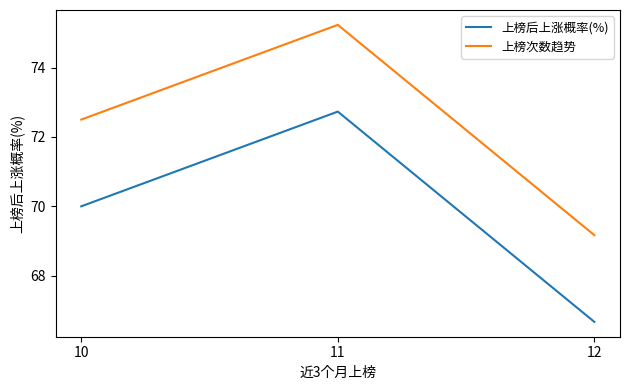

Which category has the lowest value in the 上榜后上涨概率(%) series?

12